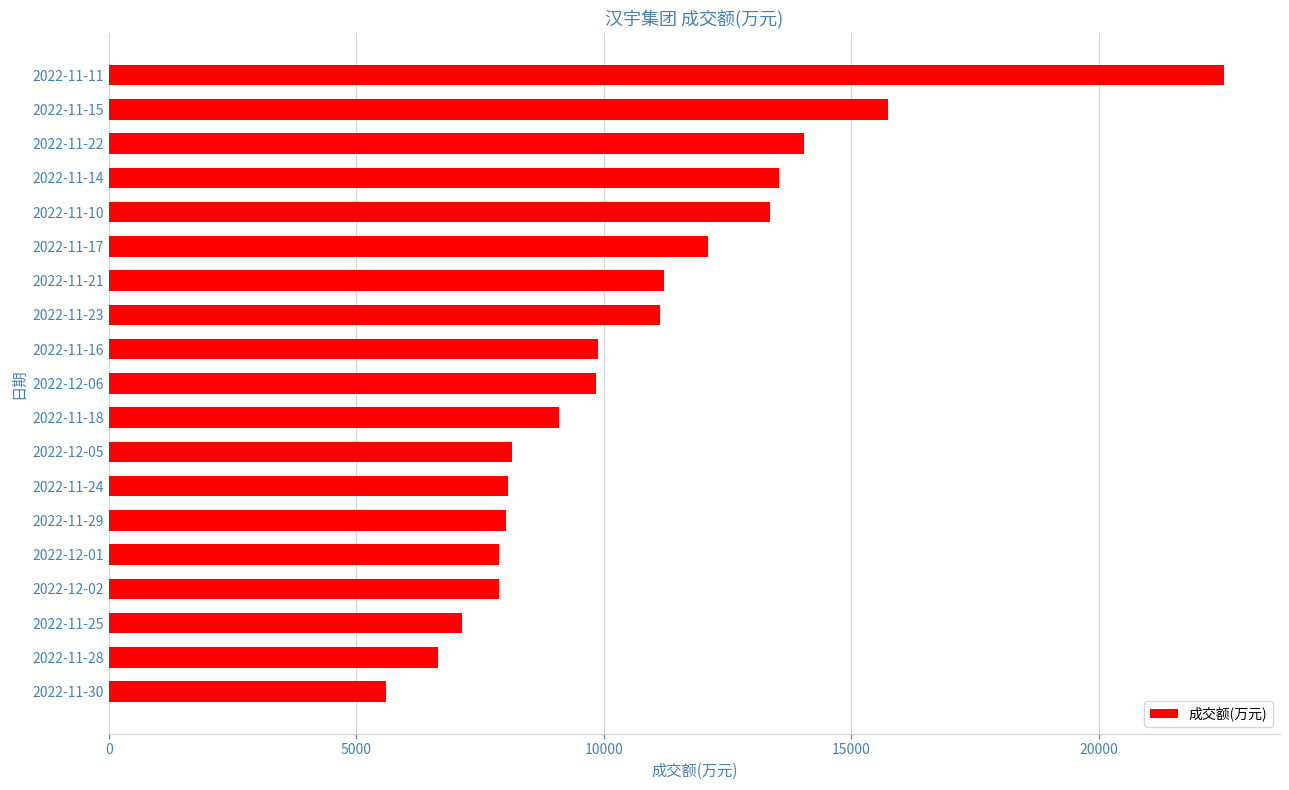

Between 2022-12-01 and 2022-11-10, which is larger?

2022-11-10